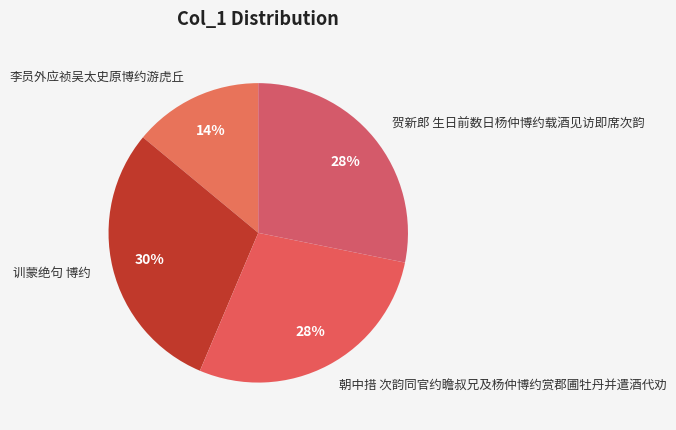

Count the number of slices in the pie.

4